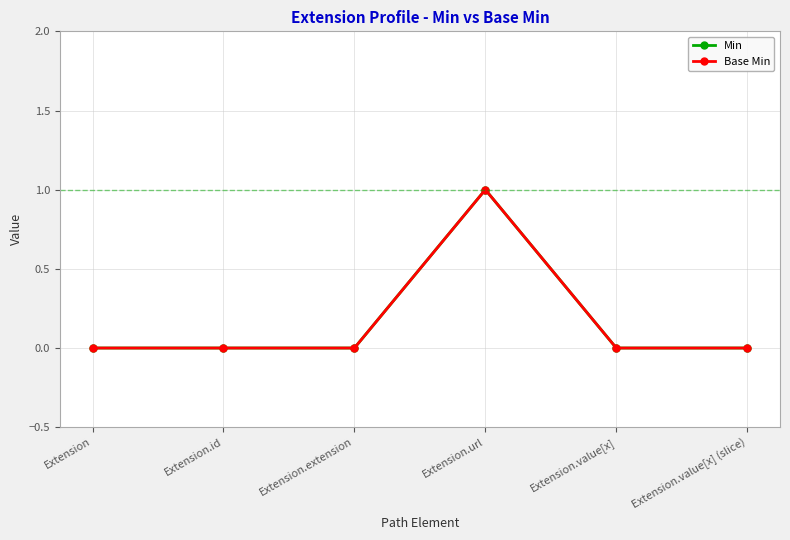

Which category has the lowest value across all series?

Extension